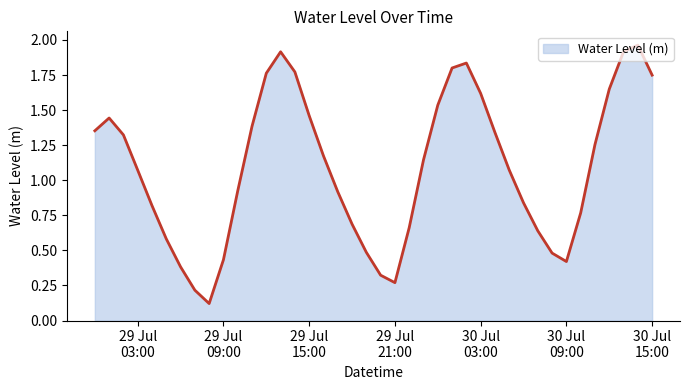

Reading left to right, list all the values displayed in this chart.

1.4	1.4	1.3	1.1	0.8	0.6	0.4	0.2	0.1	0.4	0.9	1.4	1.8	1.9	1.8	1.5	1.2	0.9	0.7	0.5	0.3	0.3	0.7	1.1	1.5	1.8	1.8	1.6	1.3	1.1	0.8	0.6	0.5	0.4	0.8	1.3	1.6	1.9	2.0	1.7